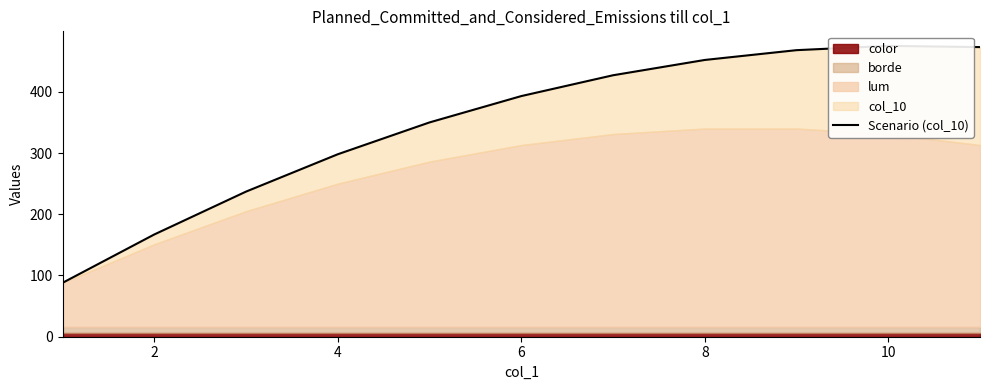

Count the number of values greater than 393.

5